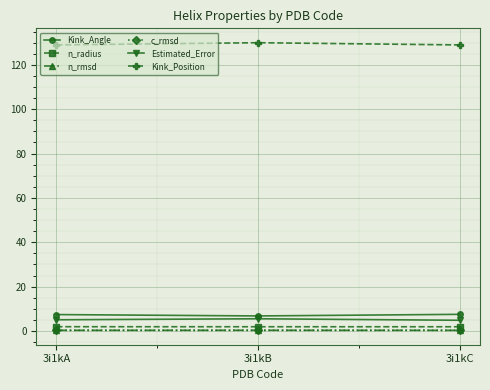

What is the maximum value for n_radius?

1.9